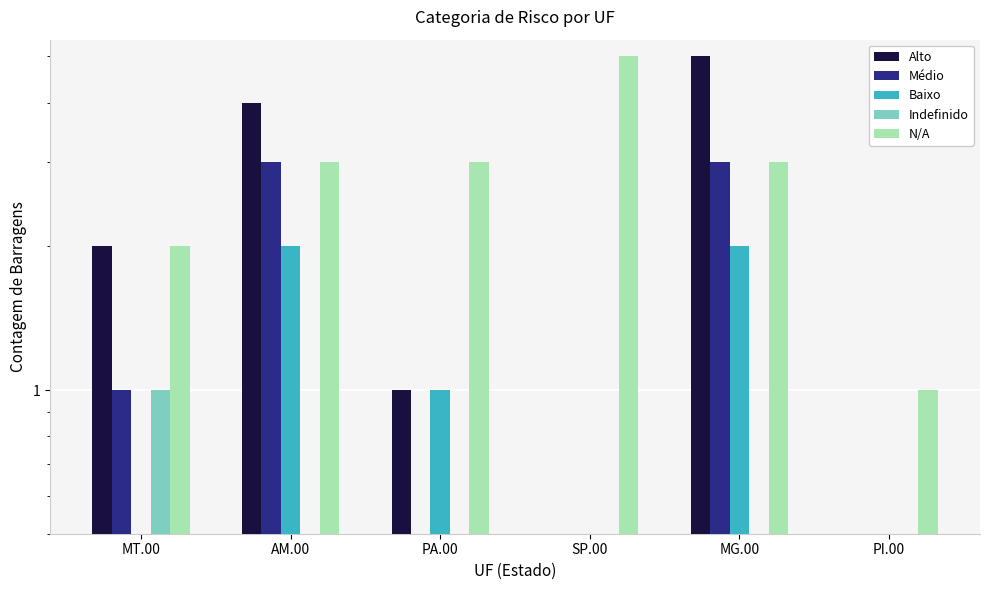

What is the total value across all series at SP.00?

5